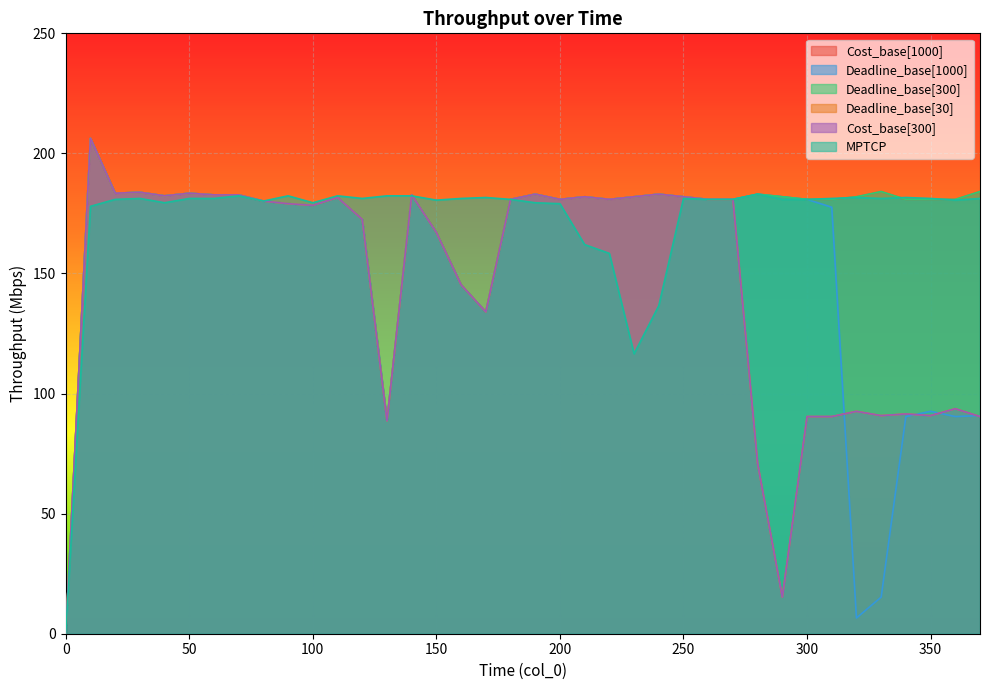

How many positive values does the Cost_base[1000] series have?

37